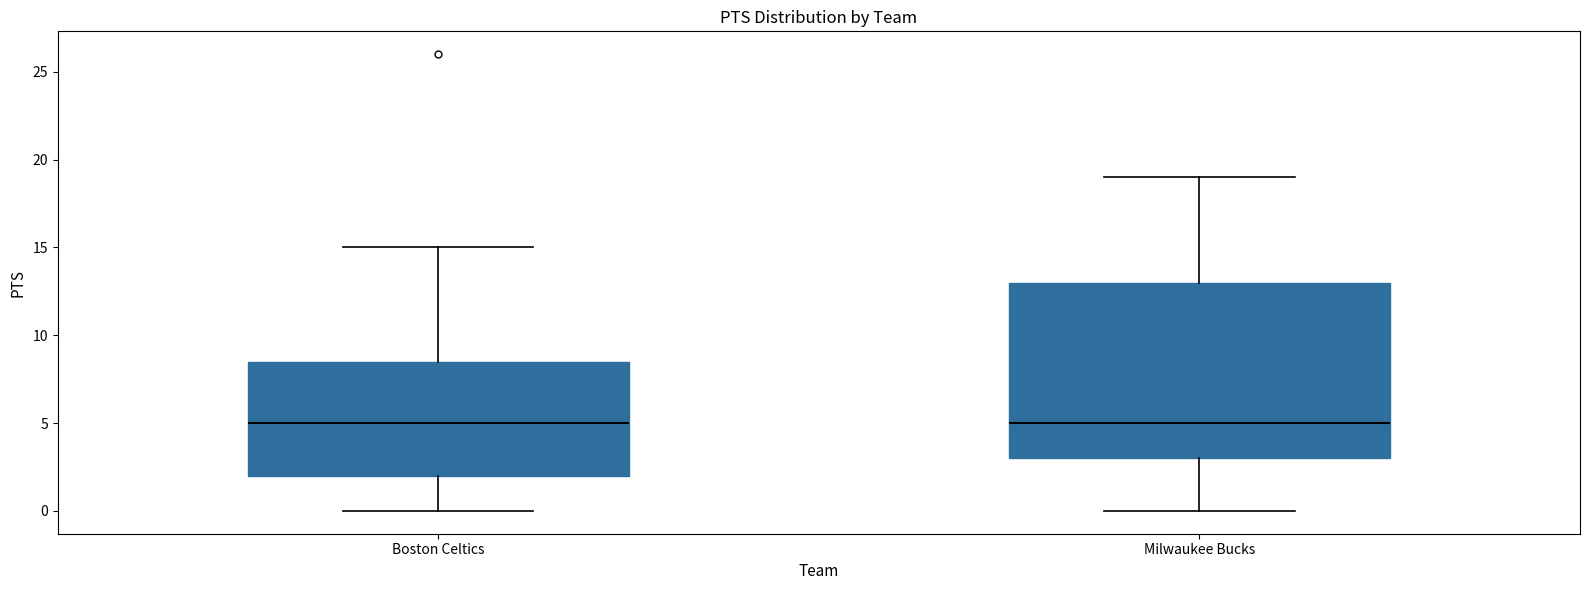

Reading left to right, transcribe this box plot: for each box, give where its median line is, the range the box spans, and where its two whiskers end, as read against the y-axis. The values are not printed on the chart, so give them approximately, as read against the axis.

Boston Celtics: median 5.0, box 2.0 to 8.5, whiskers 0.0 to 15.0
Milwaukee Bucks: median 5.0, box 3.0 to 13.0, whiskers 0.0 to 19.0